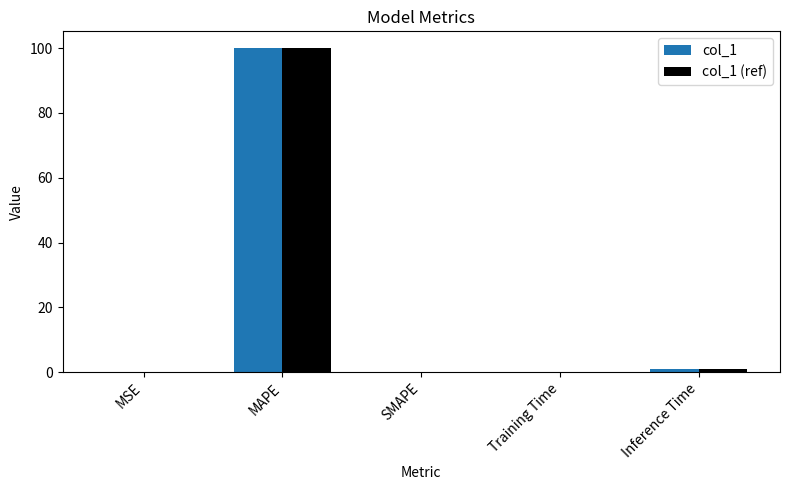

What is the total value across all series at MAPE?

200.3